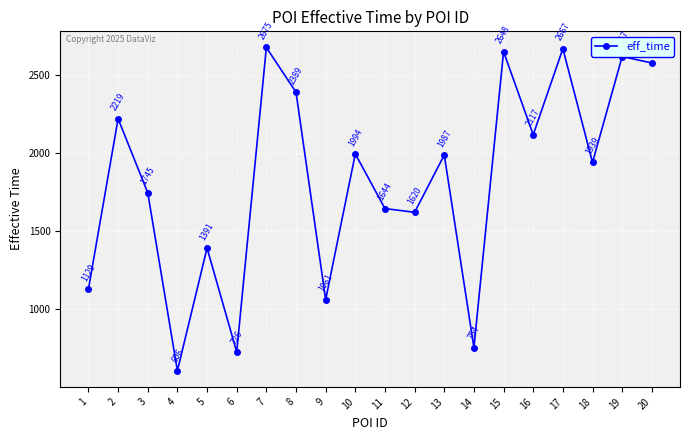

What is the average value?

1825